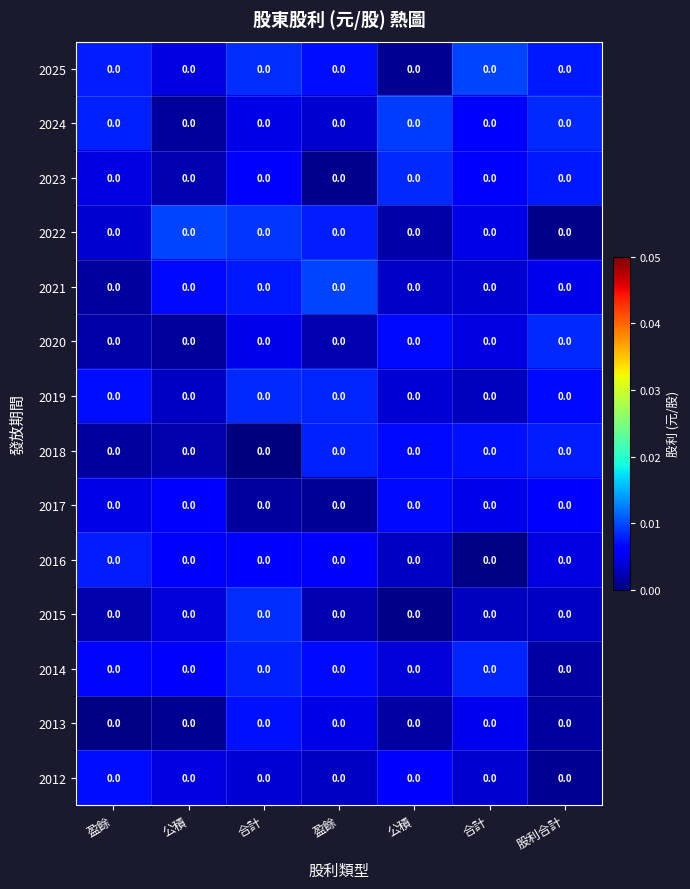

How many data points does each series have?

7